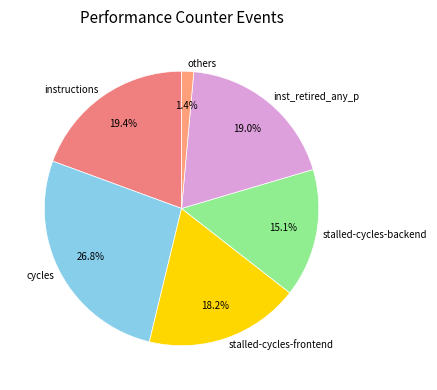

Count the number of slices in the pie.

6